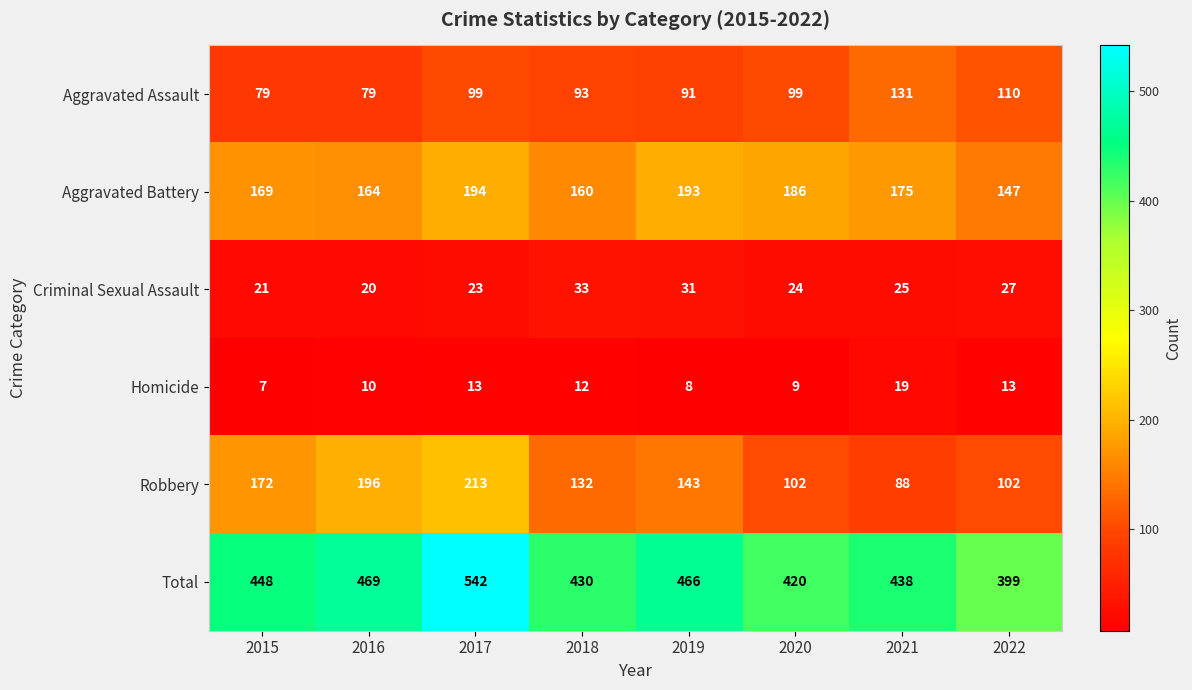

True or false: Homicide has a value of 9 at 2020.

True